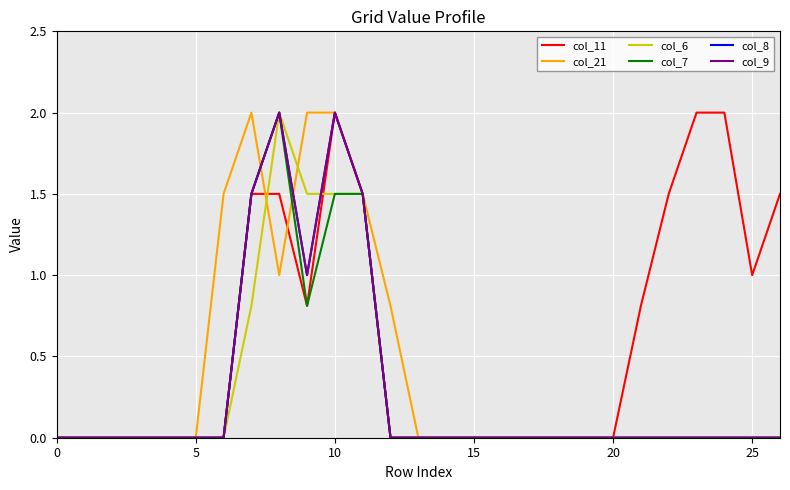

Does the chart have visible grid lines?

Yes